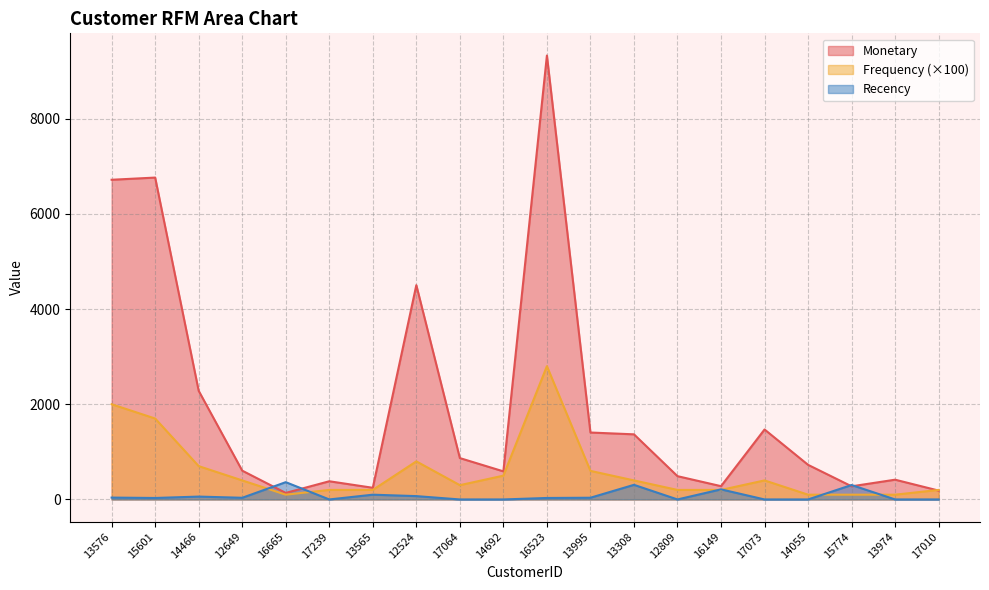

What are all the series names shown in the legend?

Monetary, Frequency (×100), Recency